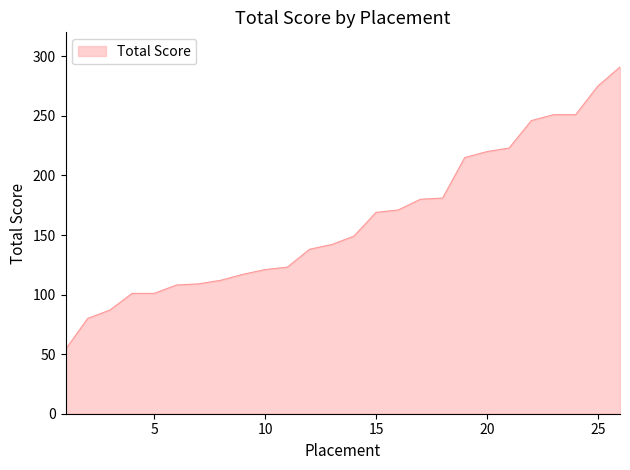

What is the maximum value shown in the chart?

291